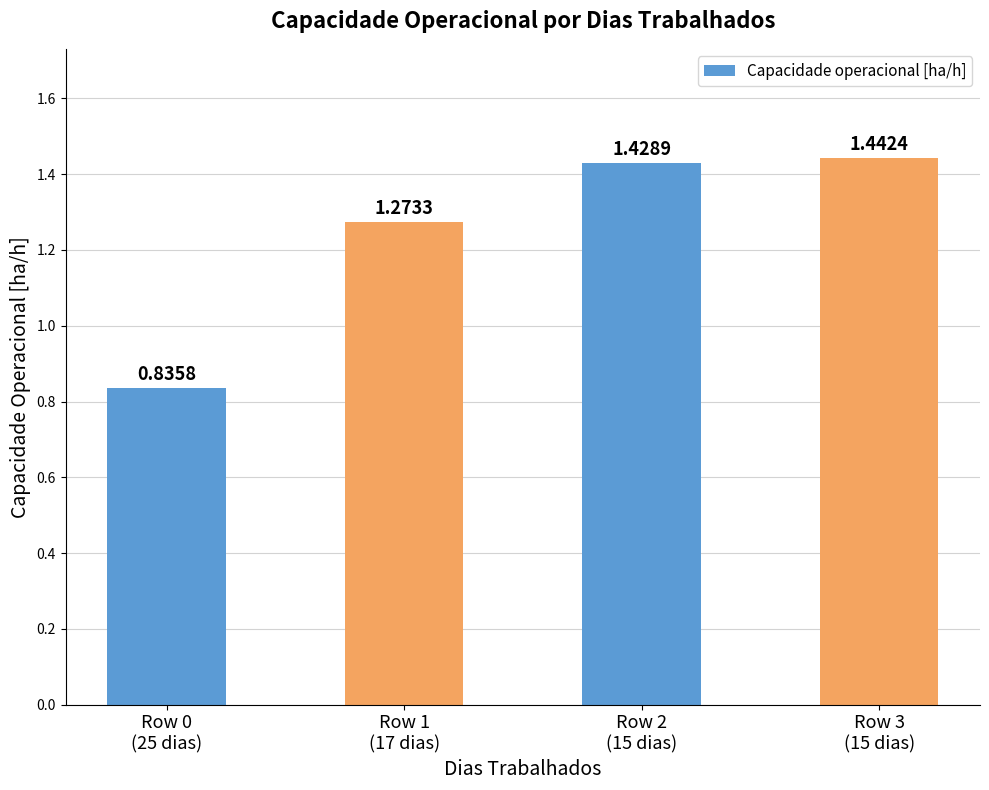

Count the values in the range 1 to 2.

3